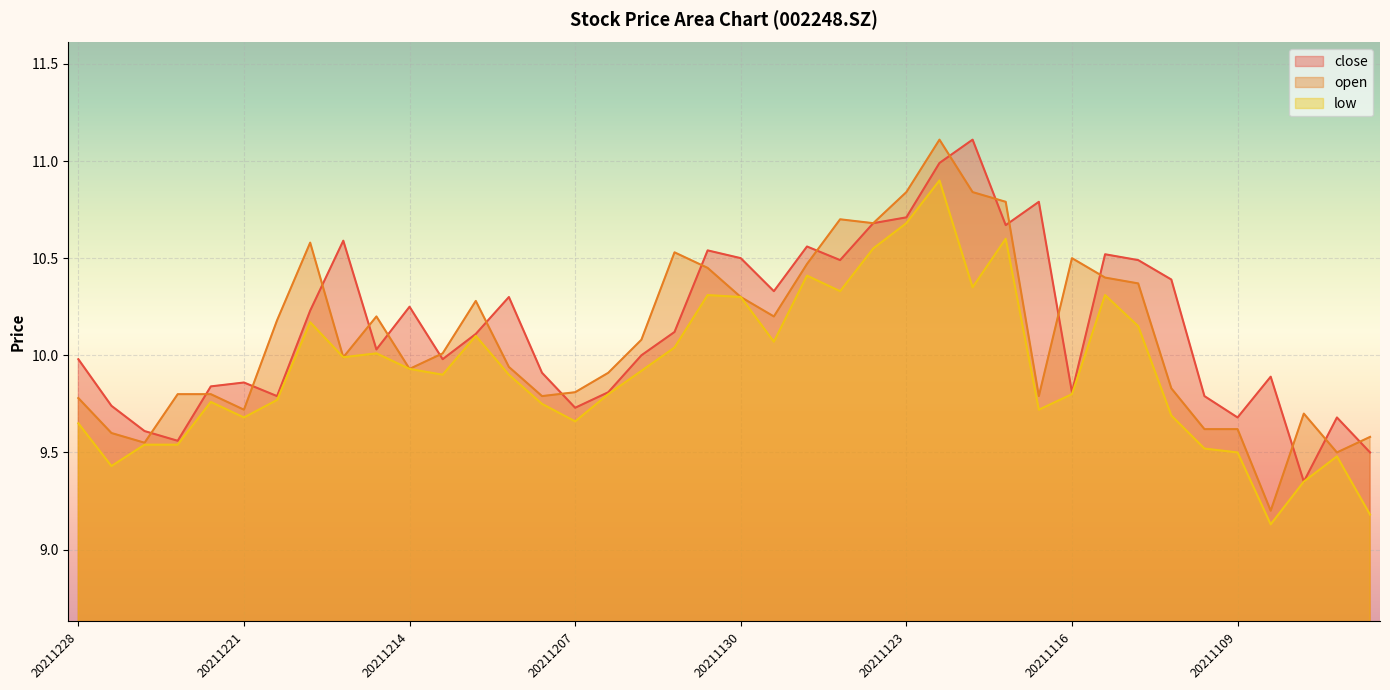

What is the total value across all series at 20211208?

29.4